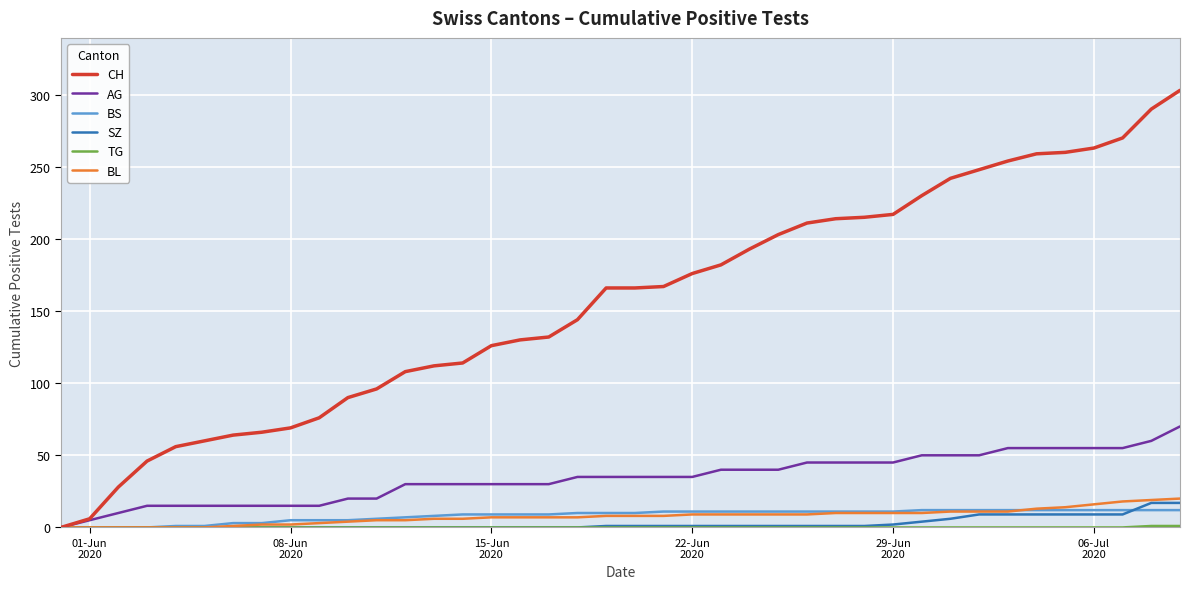

What is the maximum value for BL?

20